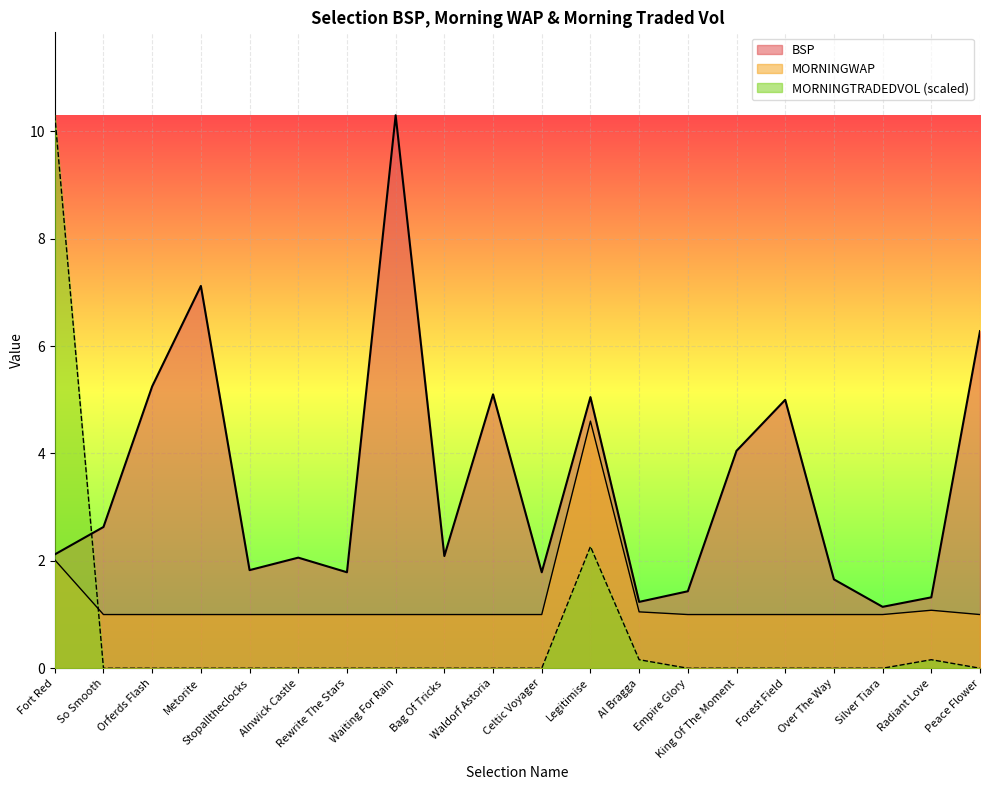

How many interior local valleys does the BSP series have?

6